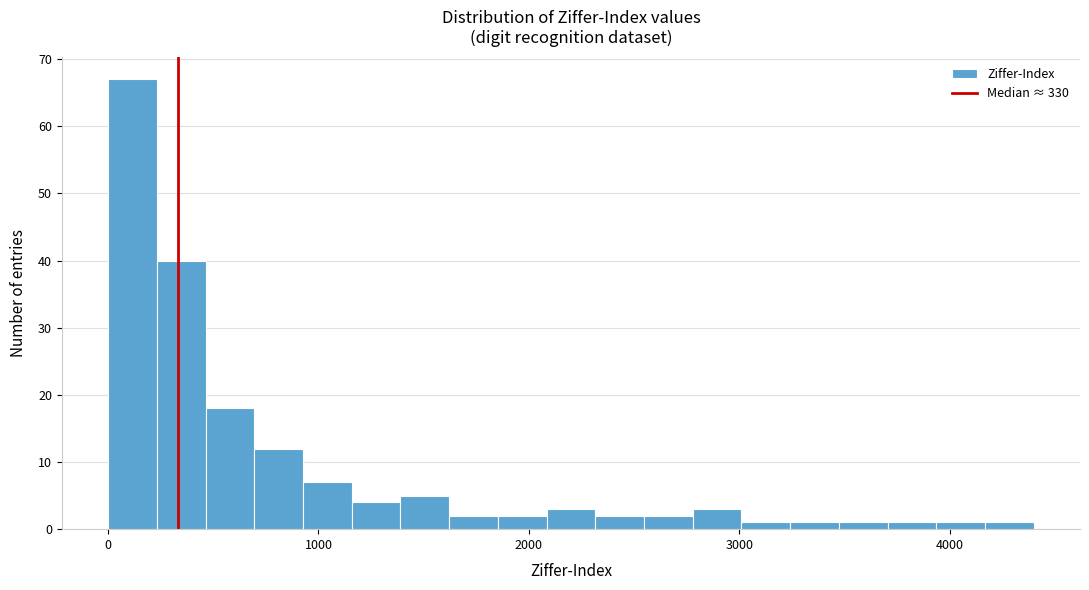

Around what value on the x-axis is the tallest bar? Give the approximate position of its centre, as read against the axis.

100